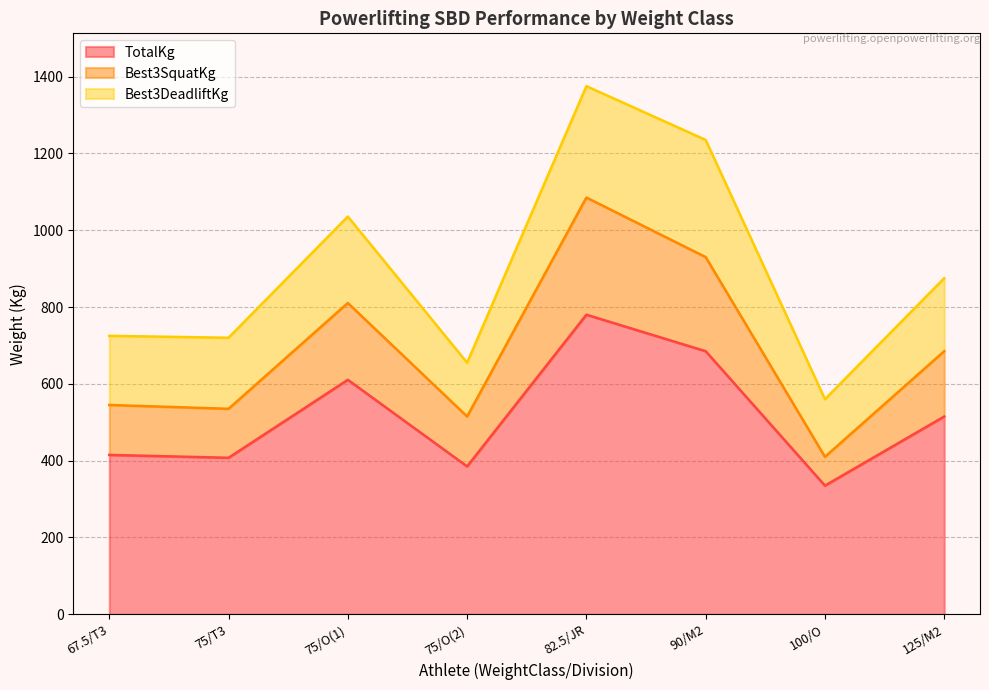

What is the maximum value shown in the chart?

1085.0